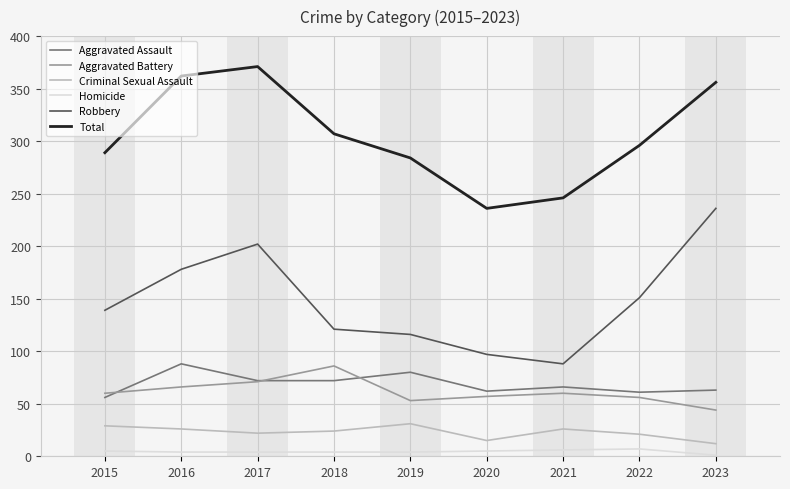

What is the sum of all Criminal Sexual Assault values?

206